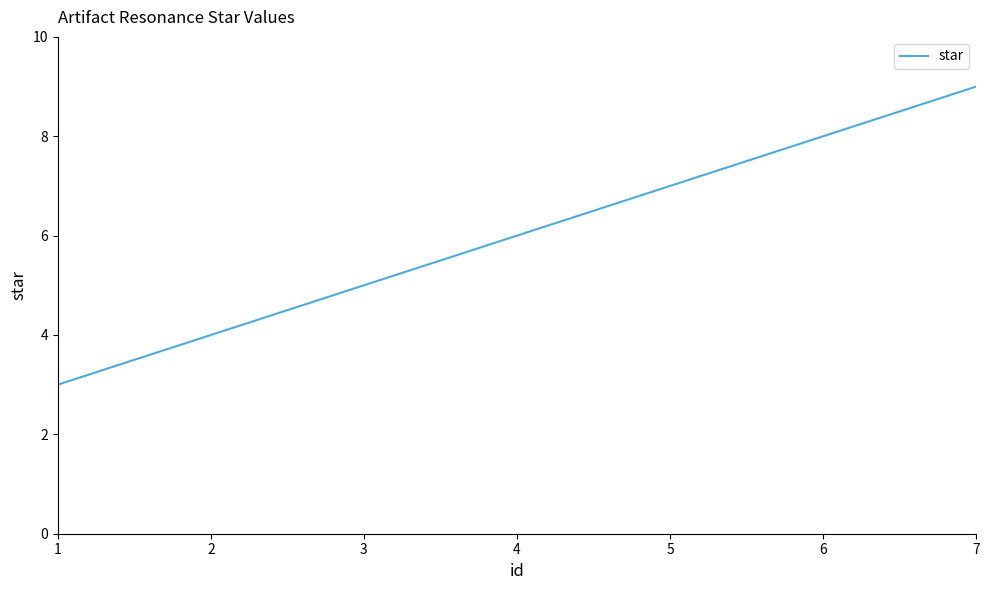

What is the difference between the maximum and minimum values?

6